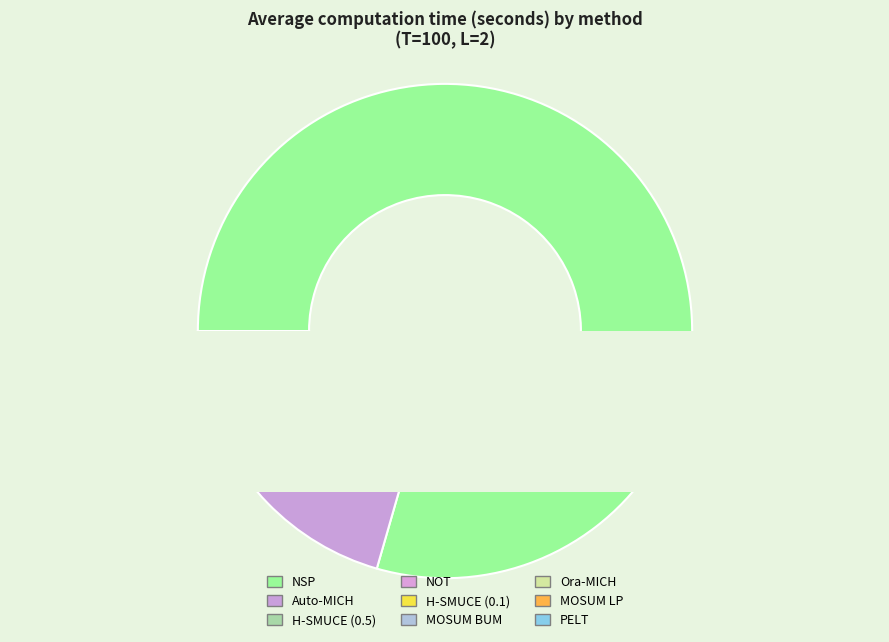

What is the change in value from H-SMUCE (0.5) to PELT?

-0.1